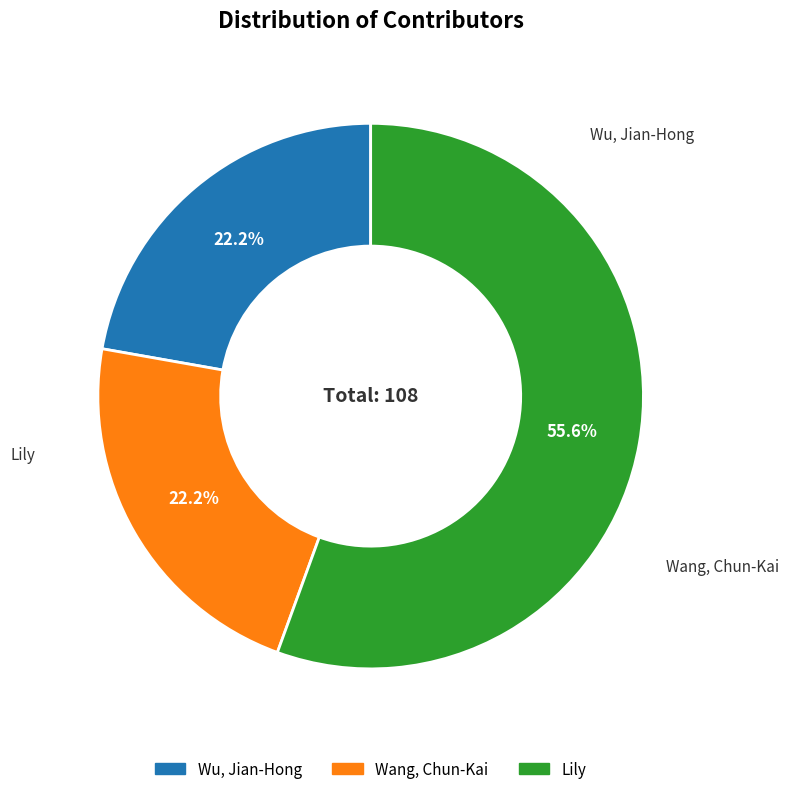

The Wang, Chun-Kai slice represents 30% of the pie. True or false?

False